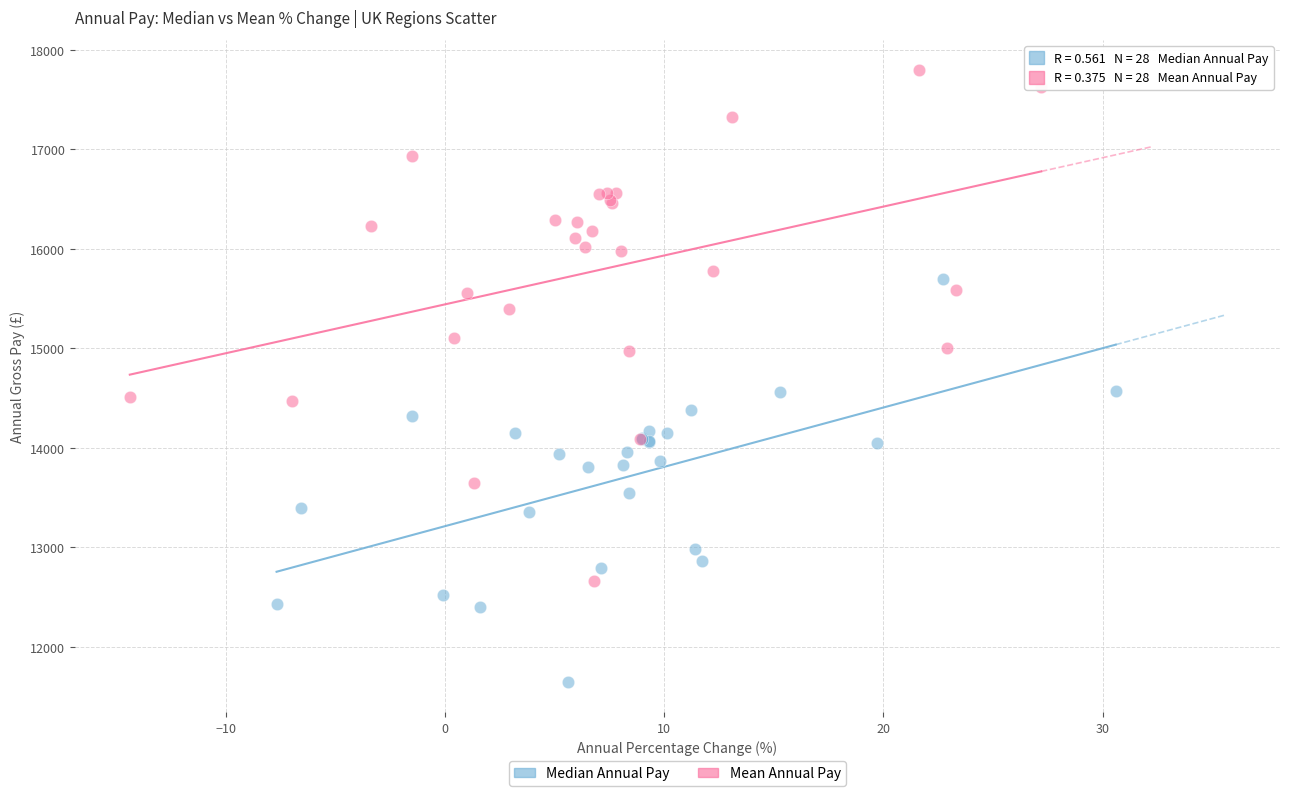

What are all the series names shown in the legend?

Median Annual Pay, Mean Annual Pay